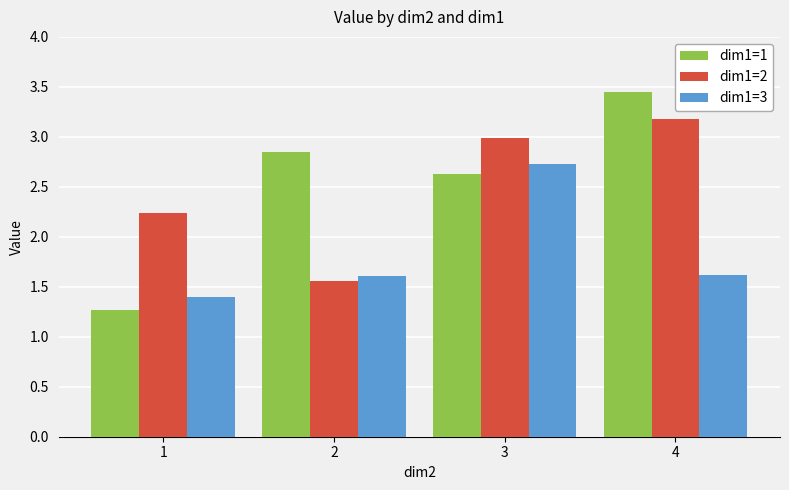

Which series has the largest range (max minus min)?

dim1=1